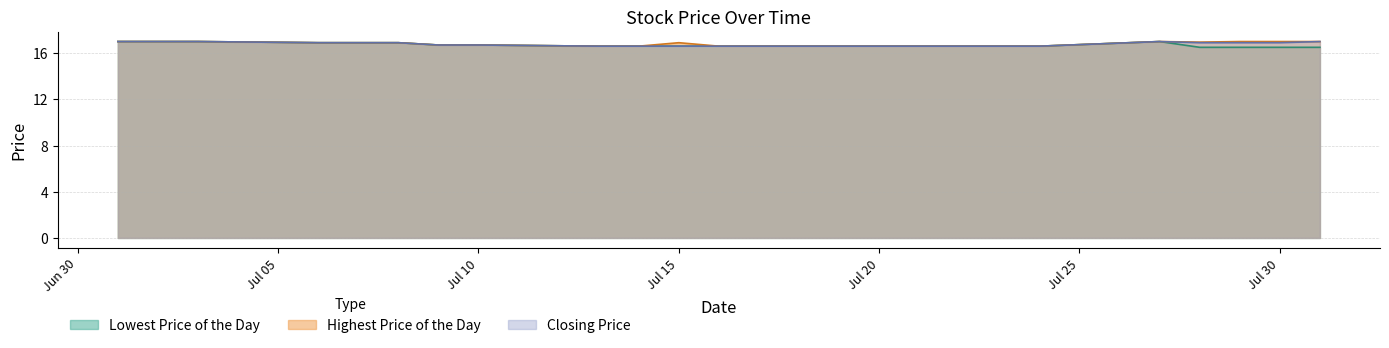

Reading right to left, list all the values displayed in this chart.

Lowest Price of the Day: 16.5	16.5	16.5	16.5	17.0	16.6	16.6	16.6	16.6	16.6	16.6	16.6	16.6	16.6	16.6	16.7	16.7	16.9	16.9	16.9	17.0	17.0	17.0
Highest Price of the Day: 17.0	17.0	17.0	16.9	17.0	16.6	16.6	16.6	16.6	16.6	16.6	16.6	16.9	16.6	16.6	16.7	16.7	16.9	16.9	16.9	17.0	17.0	17.0
Closing Price: 17.0	16.9	16.9	16.9	17.0	16.6	16.6	16.6	16.6	16.6	16.6	16.6	16.6	16.6	16.6	16.7	16.7	16.9	16.9	16.9	17.0	17.0	17.0